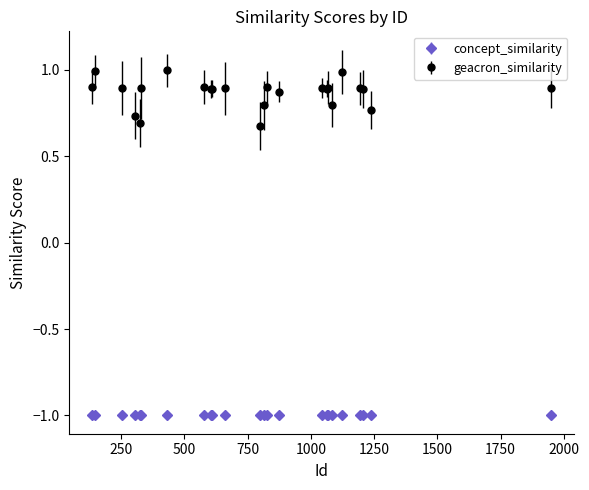

What is the value of the concept_similarity point at the 13th from the left?

-1.0